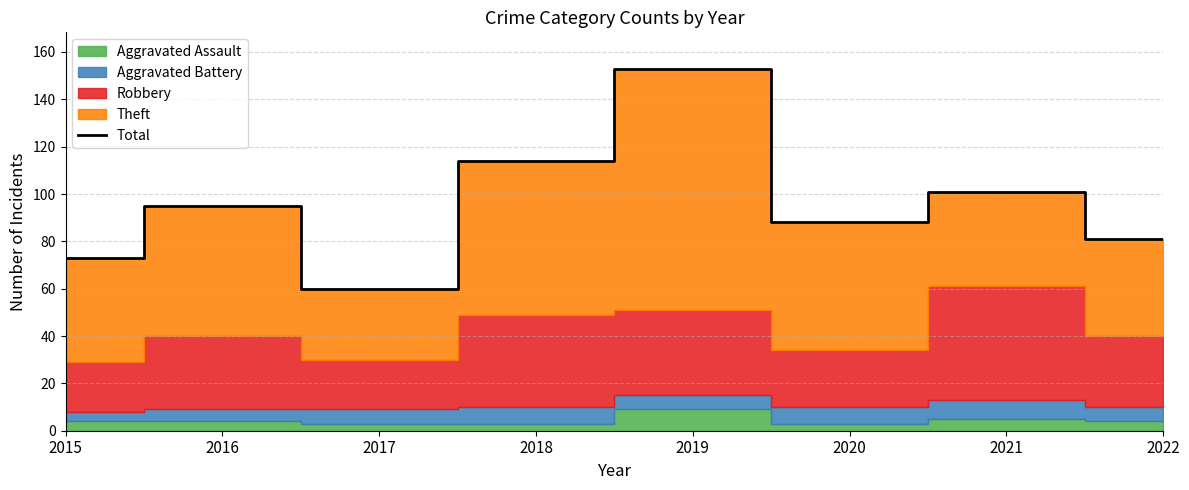

Reading right to left, transcribe all the data shown in this chart.

2022=81	2021=101	2020=88	2019=153	2018=114	2017=60	2016=95	2015=73